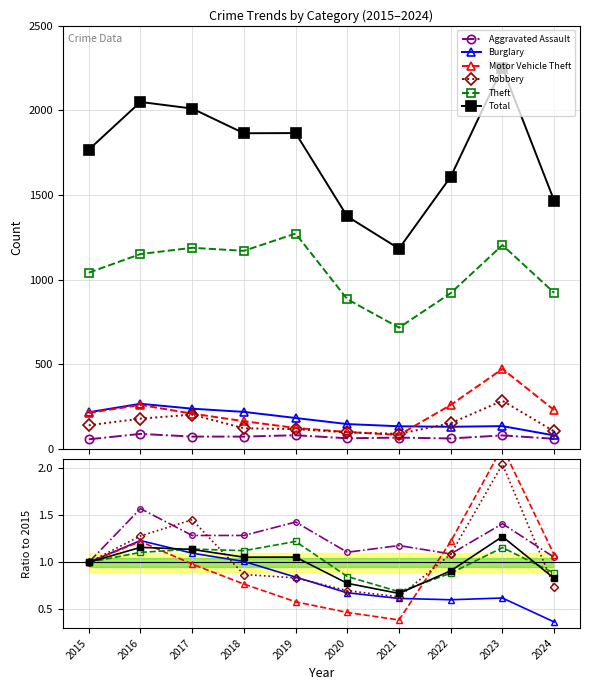

After their last crossing, which series has the higher values: Aggravated Assault or Robbery?

Aggravated Assault